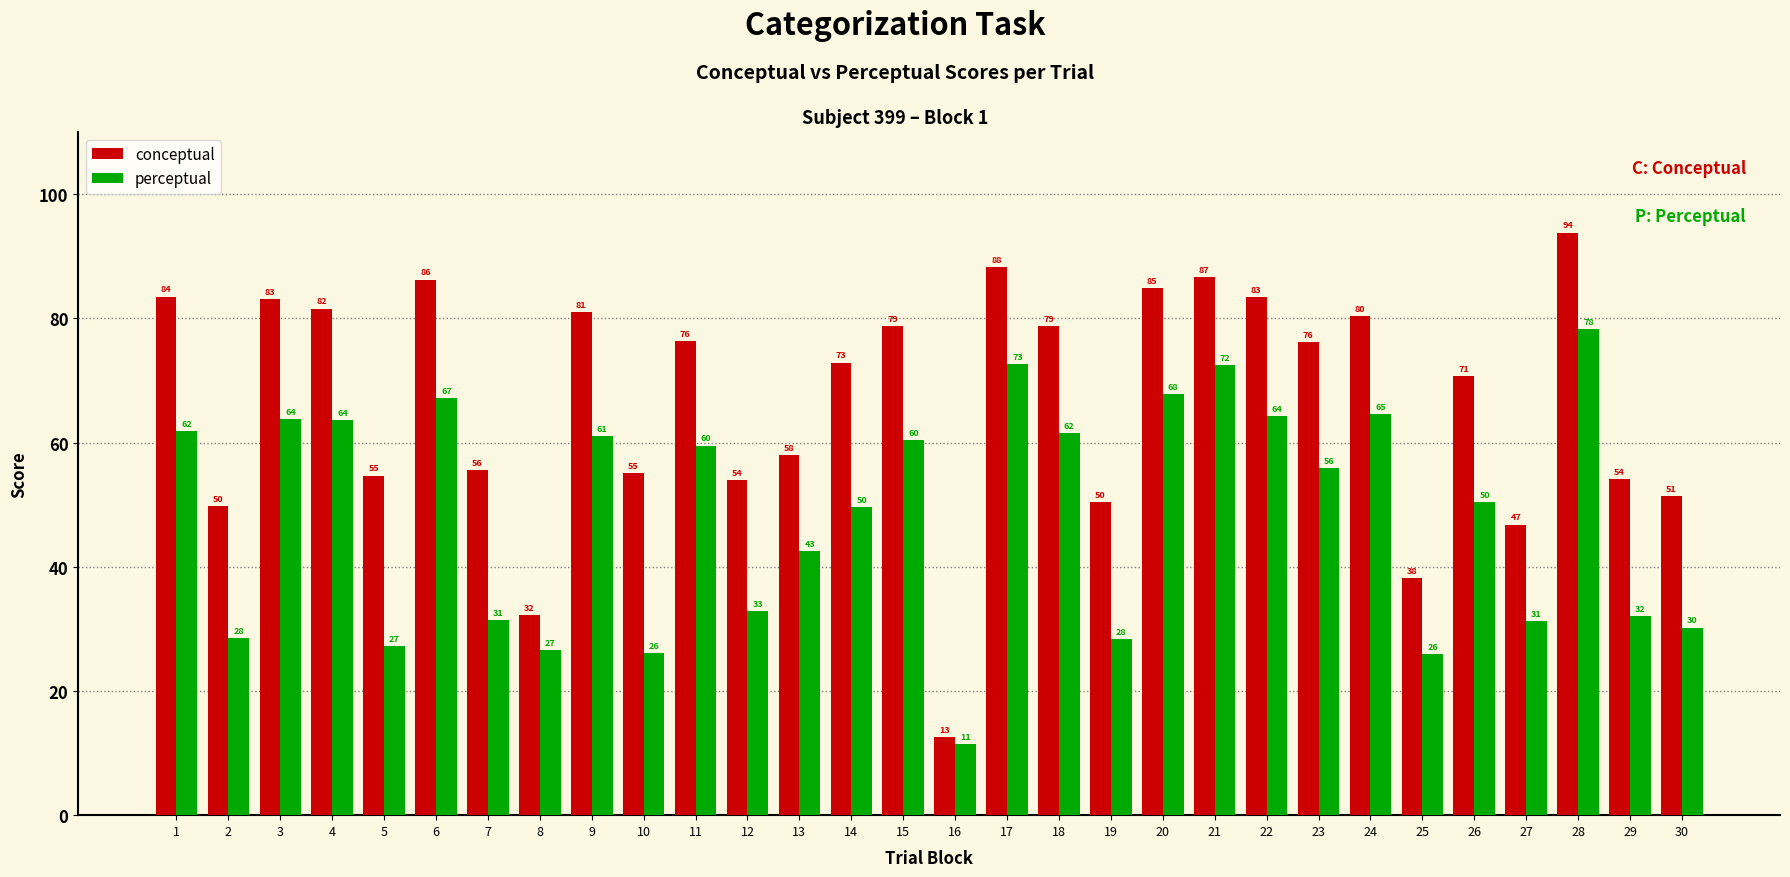

Is it true that conceptual equals 83.2 at 3?

True